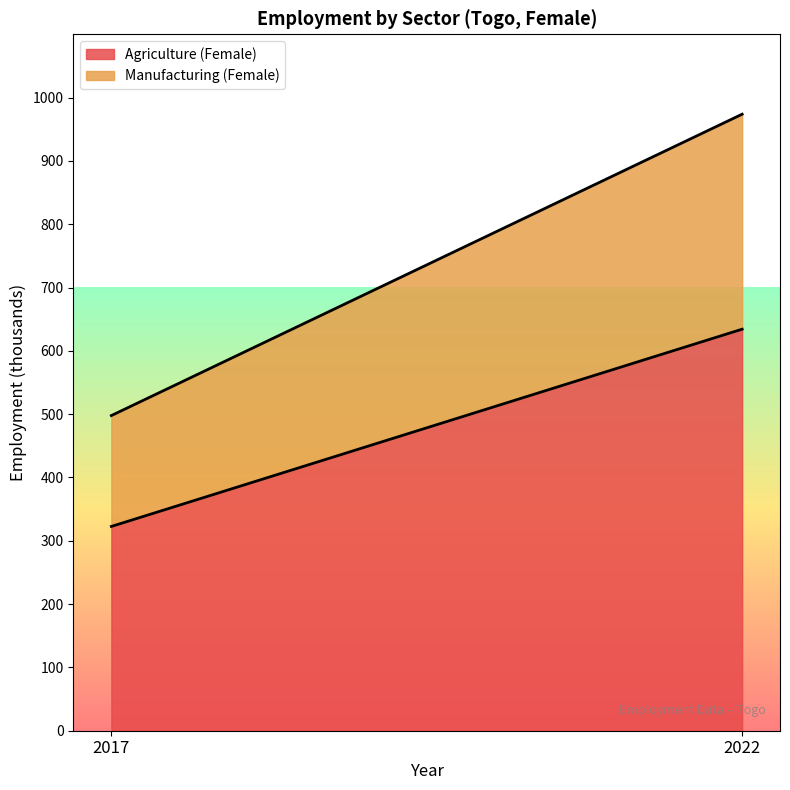

True or false: Agriculture (Female) has a value of 322.6 at 2017.

True